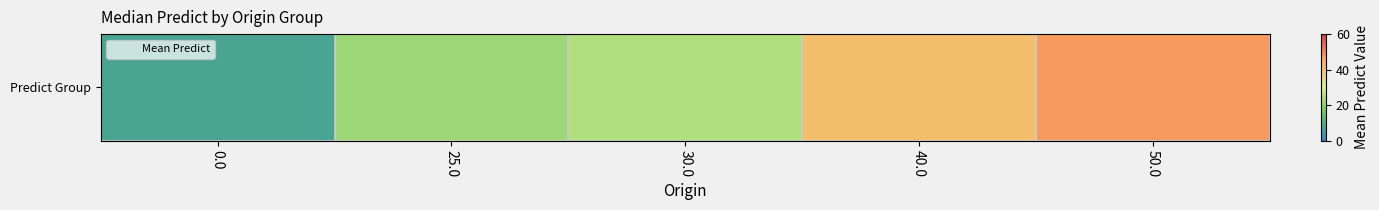

What is the ratio of the value at 50.0 to the value at 0.0?

6.4